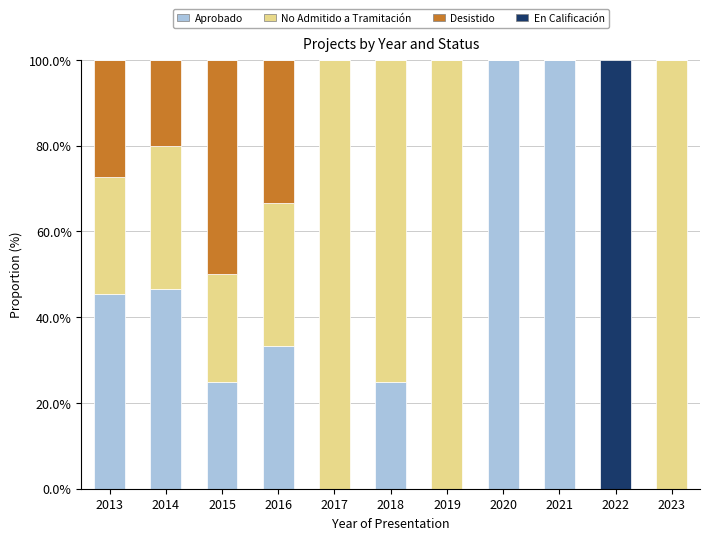

True or false: Aprobado has a value of 100.0 at 2021.

True